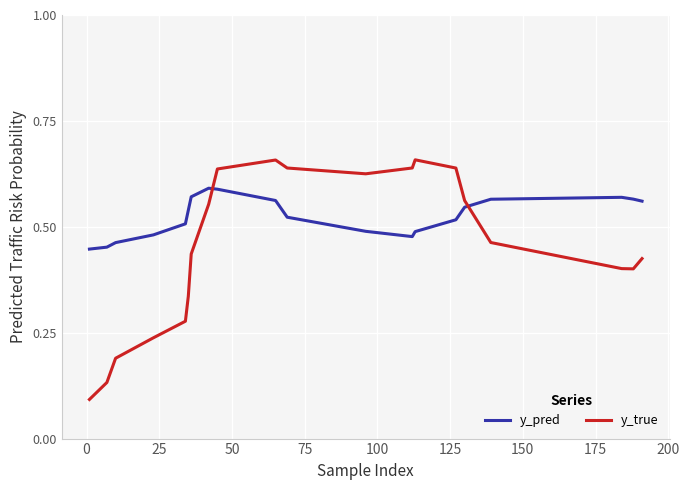

Which series has the largest range (max minus min)?

y_true